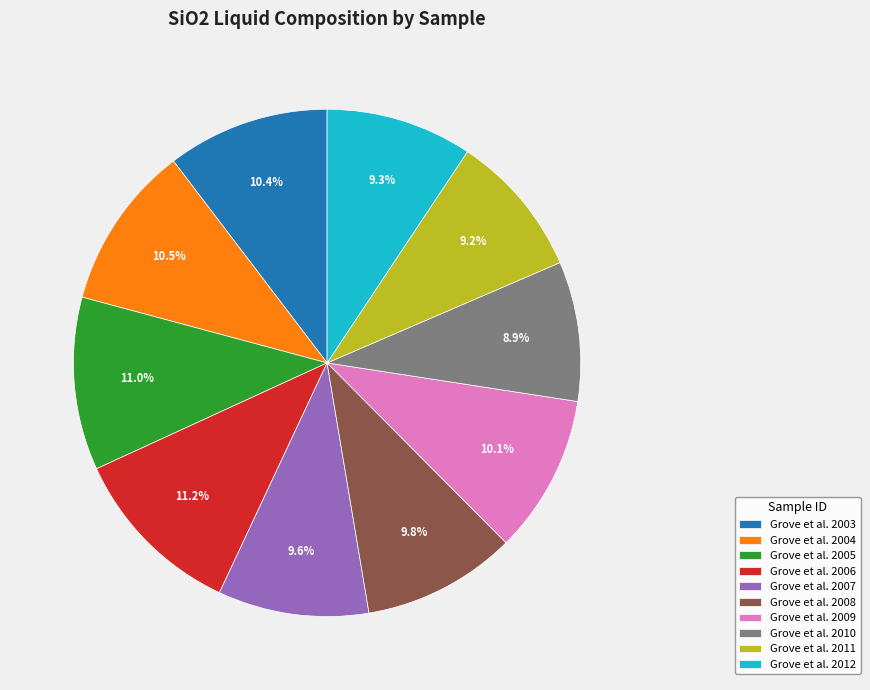

Do Grove et al. 2003 and Grove et al. 2011 together represent more than half of the pie?

No